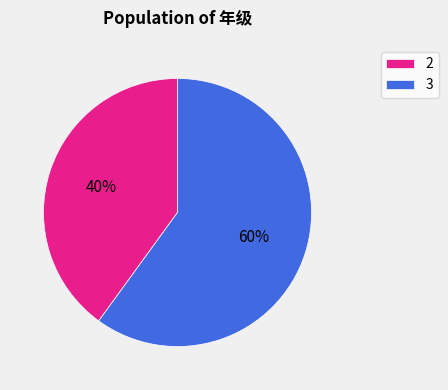

Combined, do 3 and 2 account for over 50%?

Yes